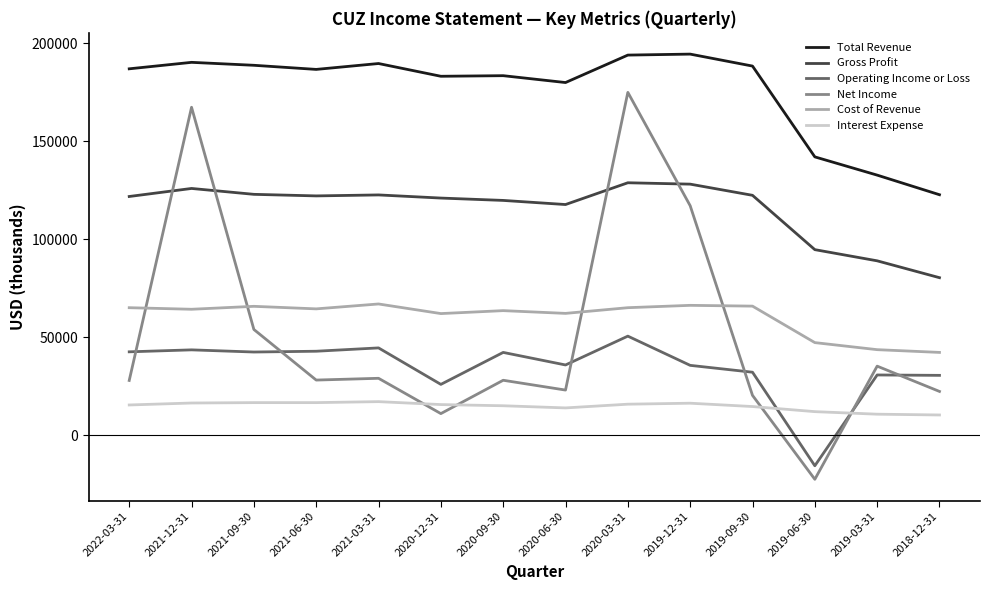

Which series has the largest total across all categories?

Total Revenue